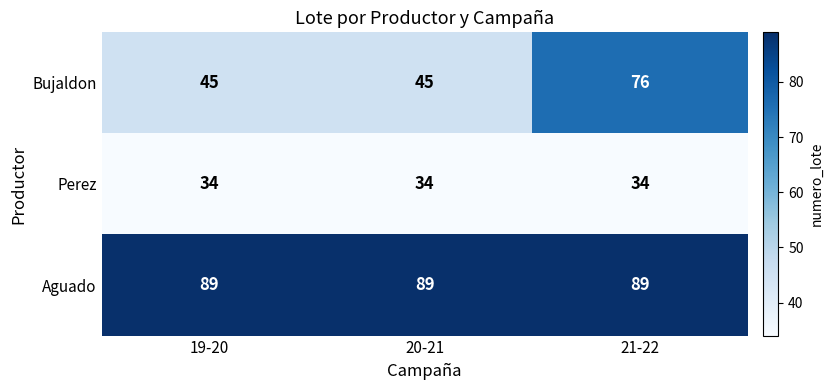

How many data points does each series have?

3